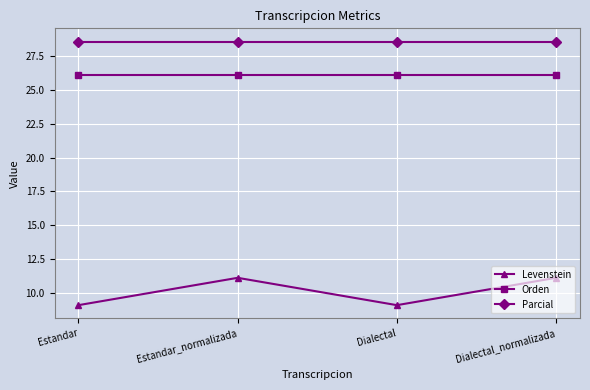

What is the maximum value for Parcial?

28.6